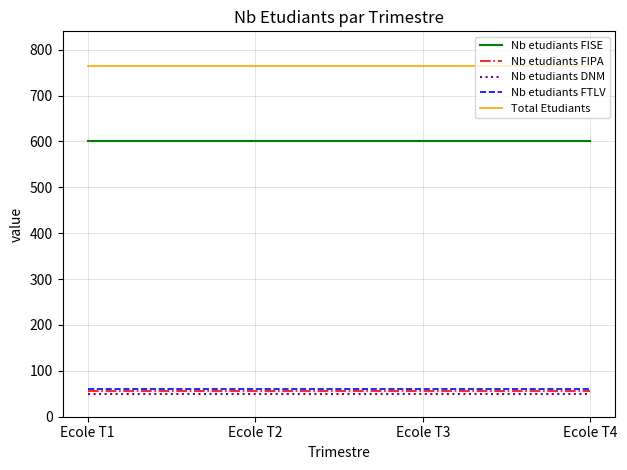

True or false: Nb etudiants FTLV and Nb etudiants FIPA intersect in this chart.

False